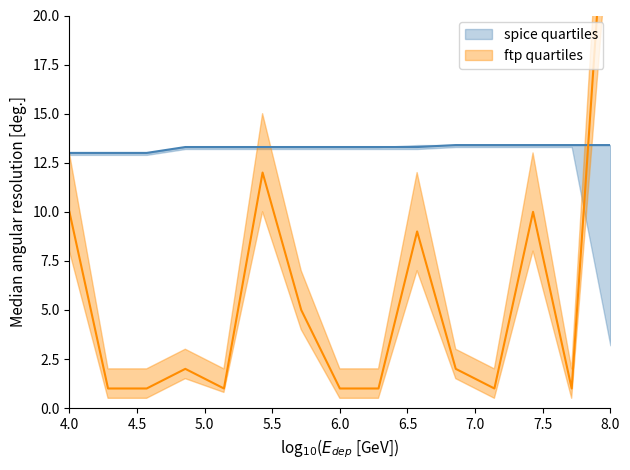

True or false: ftp_mid and ftp_low cross at least once.

False